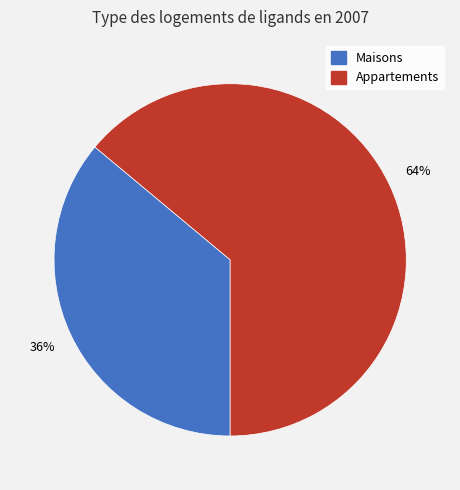

To the nearest percent, what is the average slice percentage?

50%